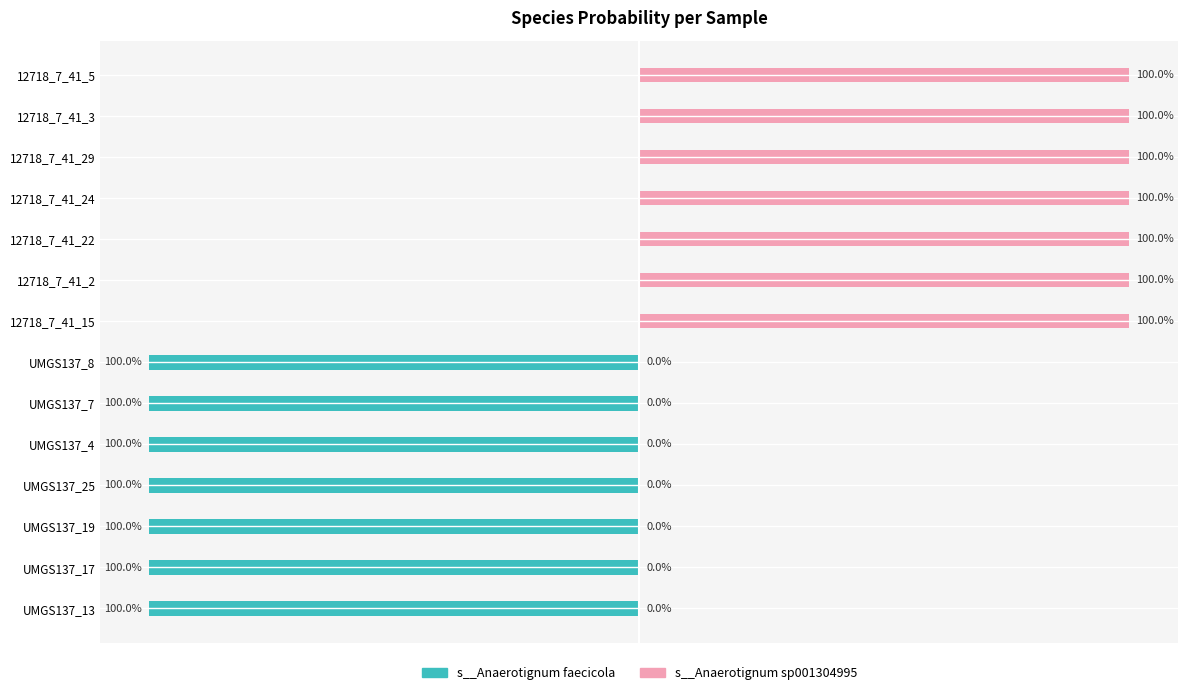

Reading left to right, transcribe all the data shown in this chart.

s__Anaerotignum faecicola: -100.0	-100.0	-100.0	-100.0	-100.0	-100.0	-100.0	0.0	0.0	0.0	0.0	0.0	0.0	0.0
s__Anaerotignum sp001304995: 0.0	0.0	0.0	0.0	0.0	0.0	0.0	100.0	100.0	100.0	100.0	100.0	100.0	100.0